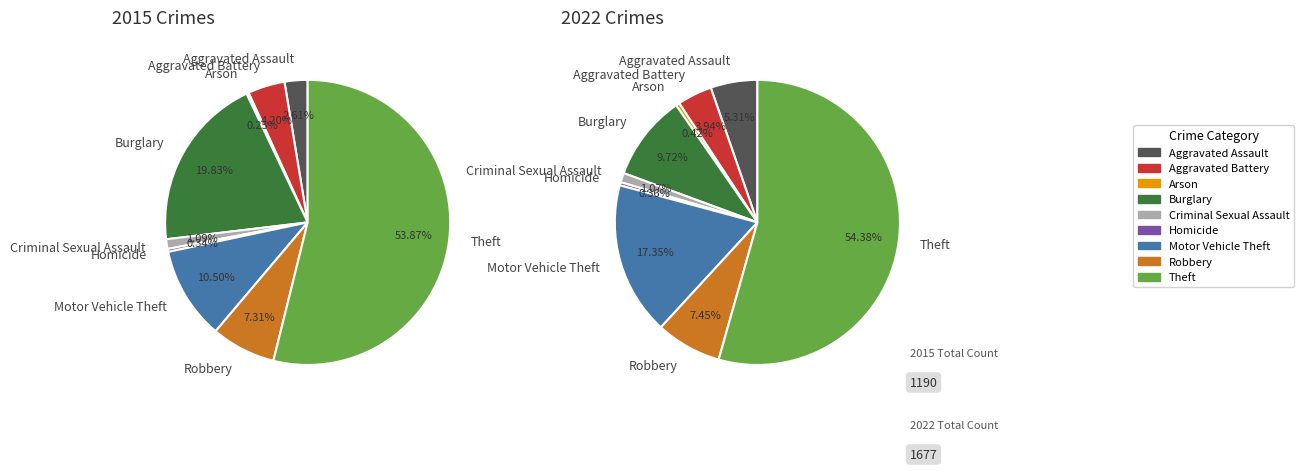

Which category has the smallest portion of the pie?

Arson